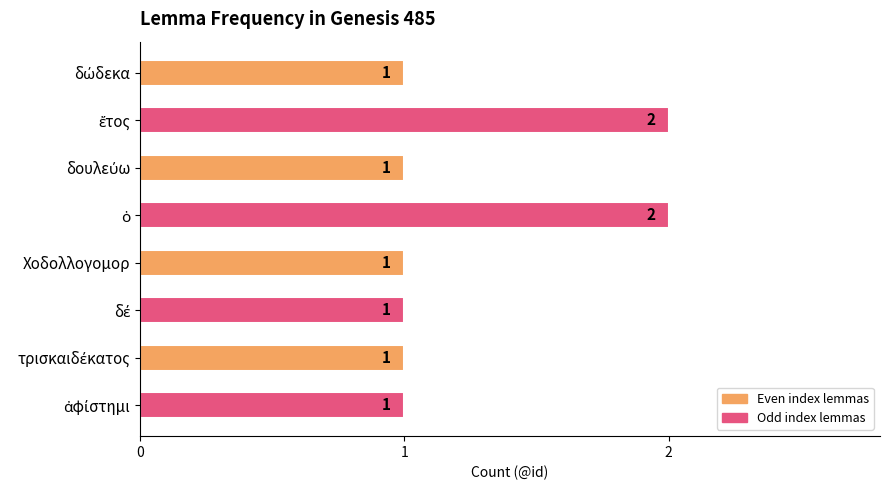

How many data points does each series have?

8